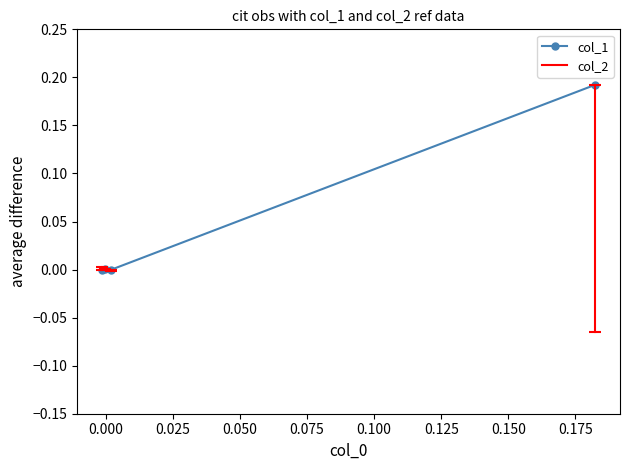

How many lines are shown in the chart?

1